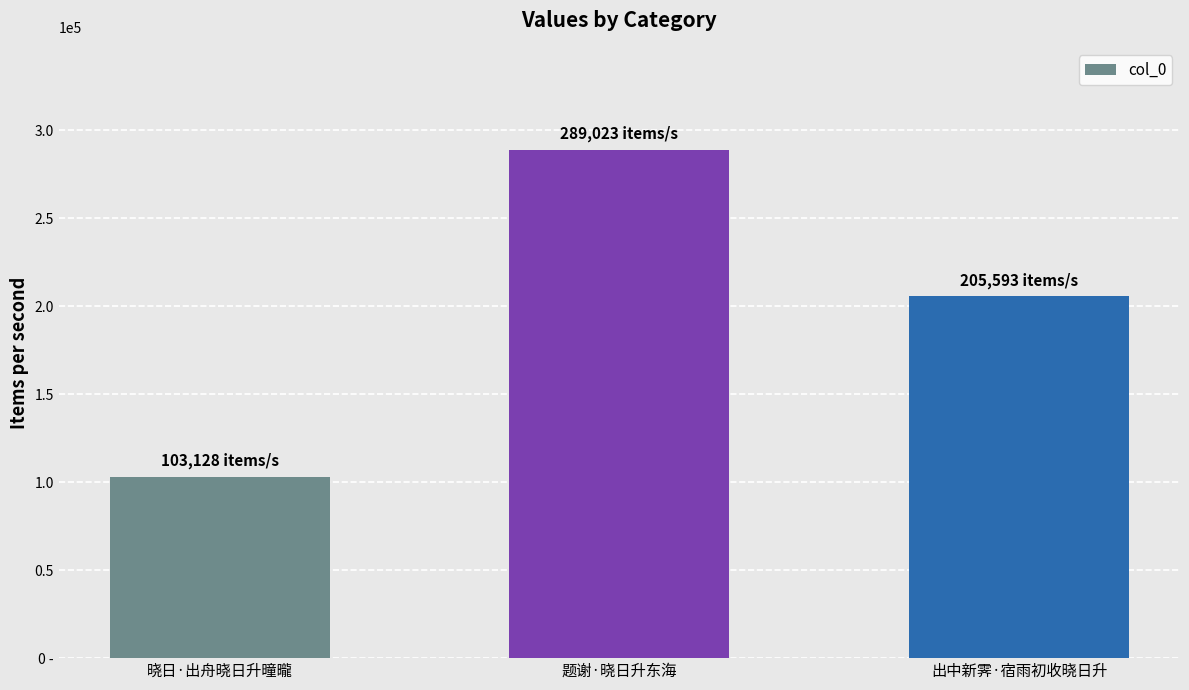

Which label corresponds to the smallest value in the chart?

晓日·出舟晓日升曈曨